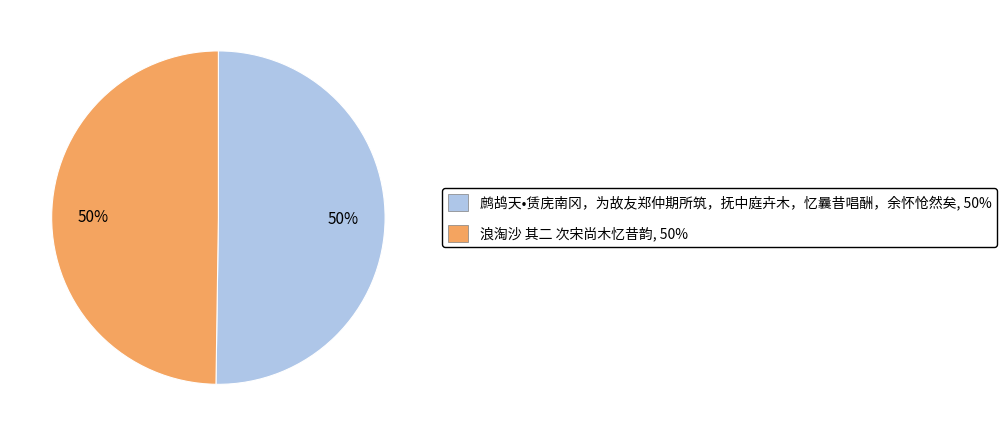

How many slices are in this pie chart?

2